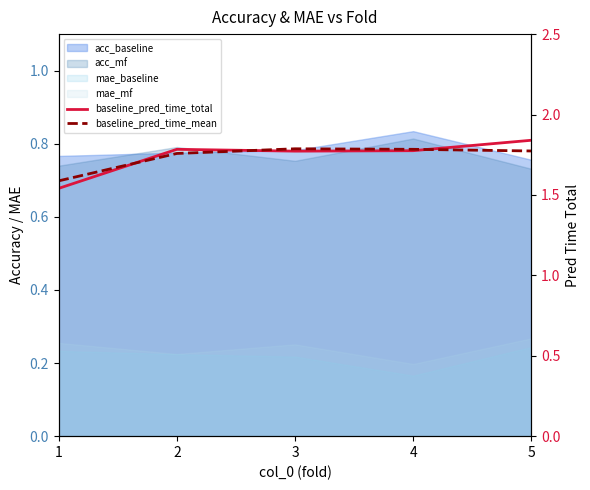

After their last crossing, which series has the higher values: baseline_pred_time_total or baseline_pred_time_mean?

baseline_pred_time_total